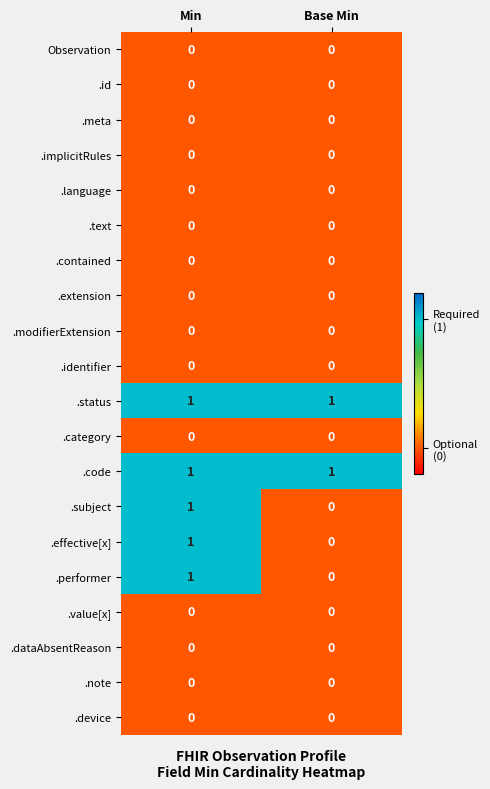

Which category has the highest value in the .subject series?

Min